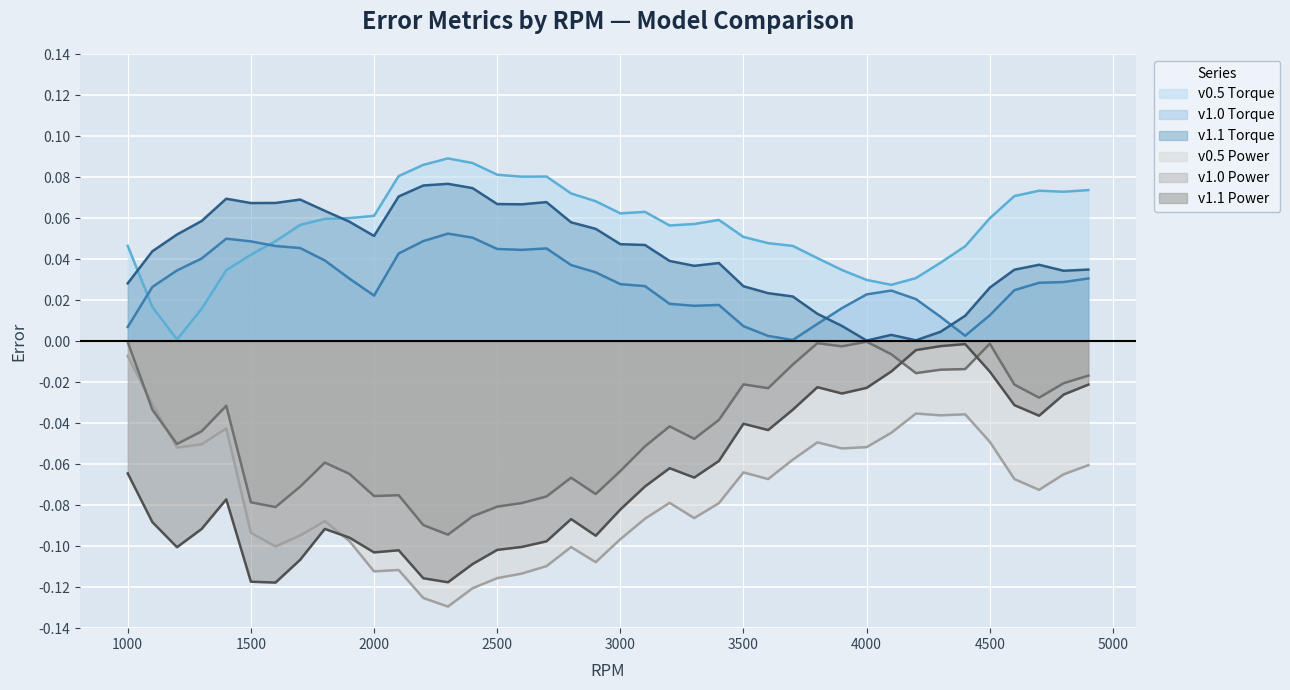

Count the number of data series in this chart.

6